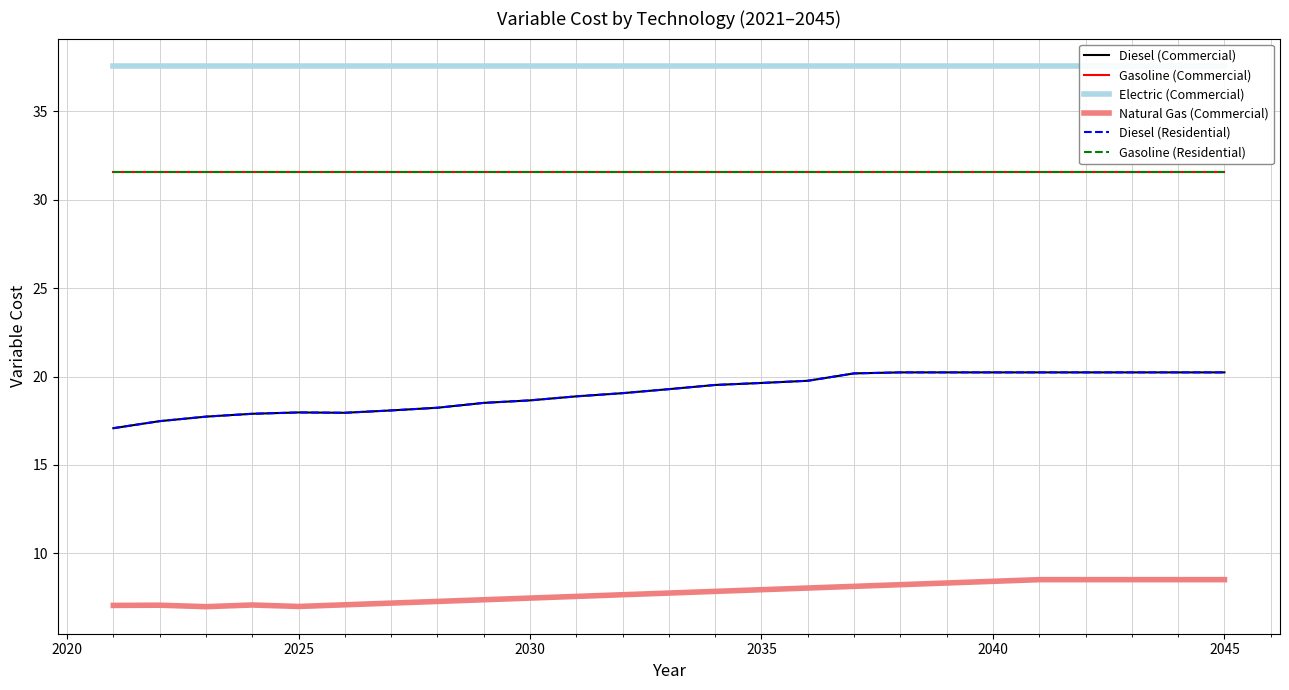

How many lines are shown in the chart?

6